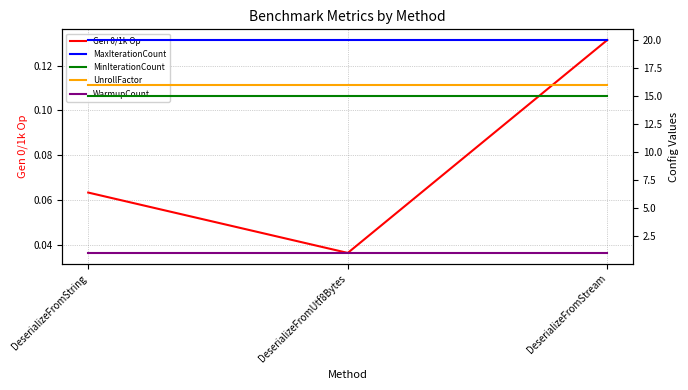

What value does the UnrollFactor series have at DeserializeFromUtf8Bytes?

16.0